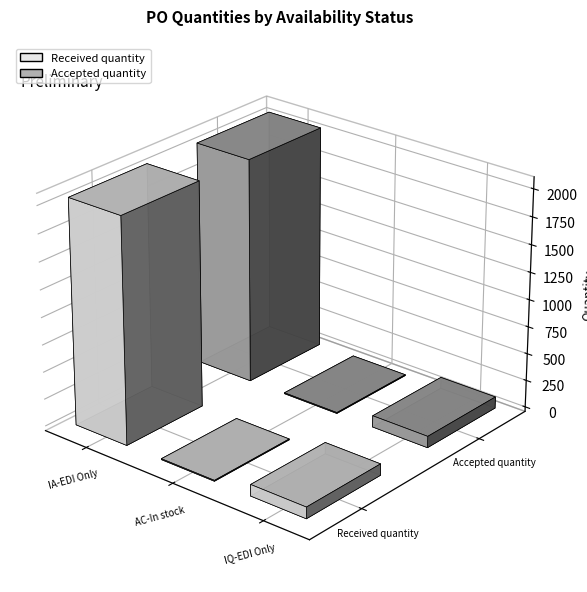

Count the number of data series in this chart.

2